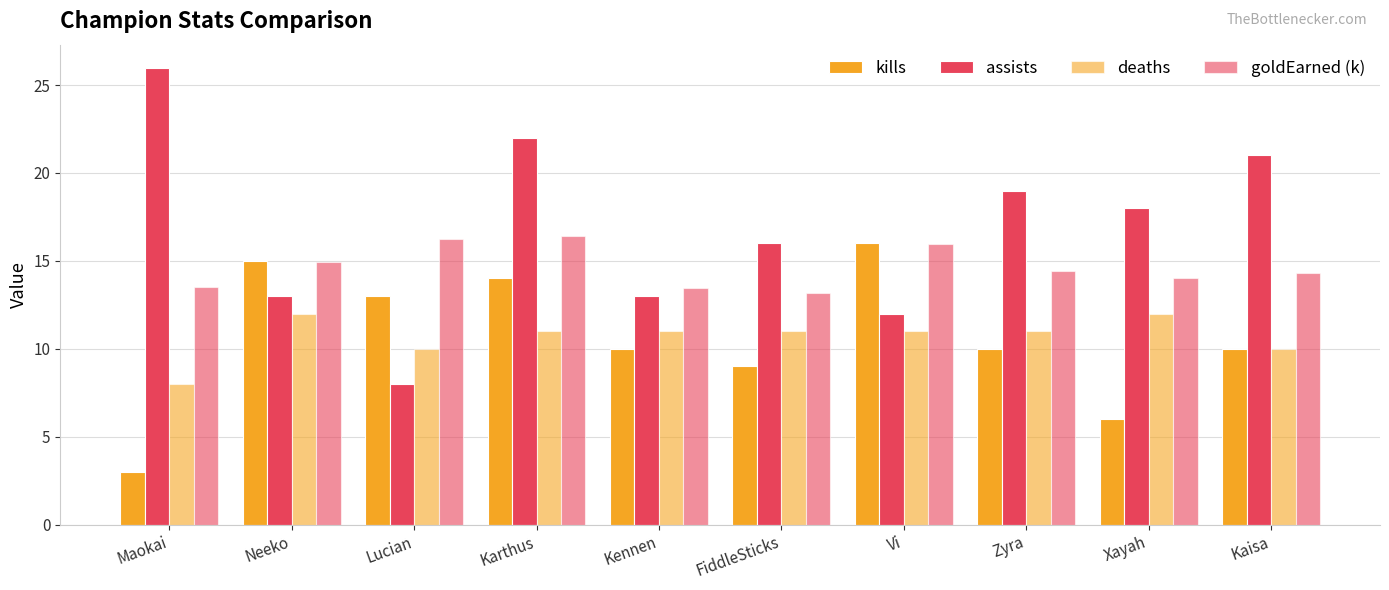

Which category has the highest value in the deaths series?

Neeko